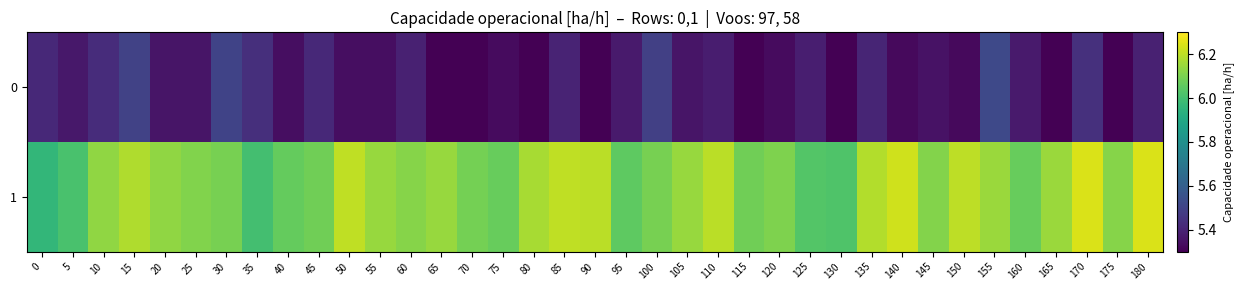

Rank the series at 90 from lowest to highest value.

0, 1